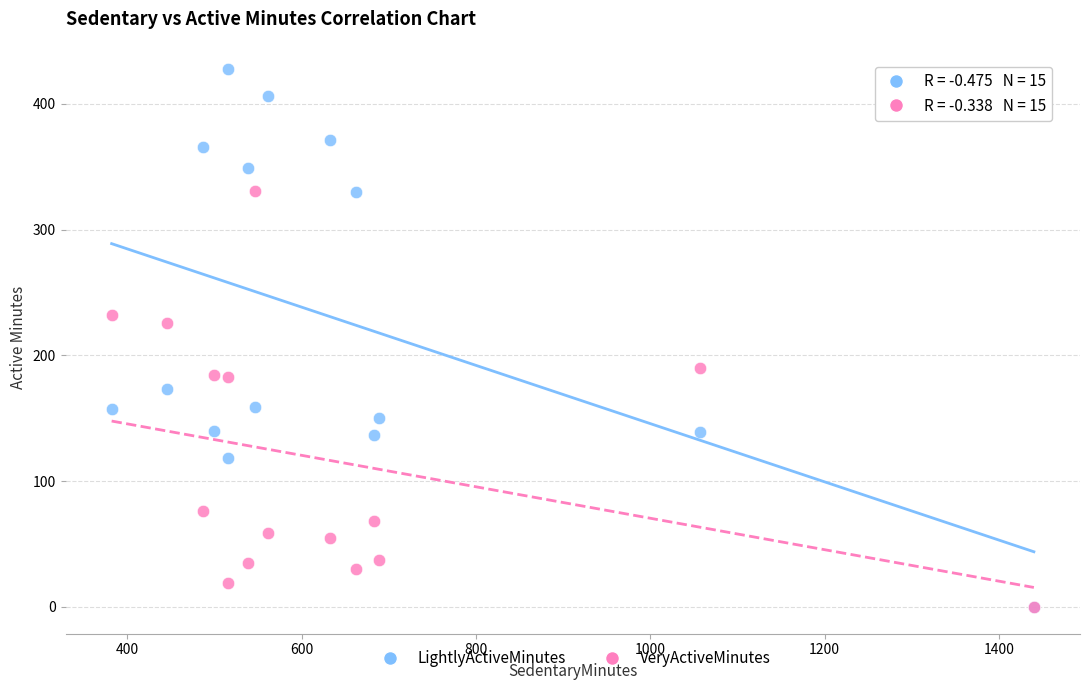

In the LightlyActiveMinutes series, what Y value is closest to 214?

173